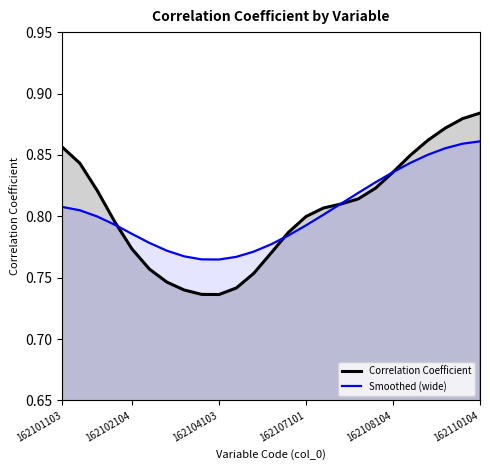

How many lines are shown in the chart?

2